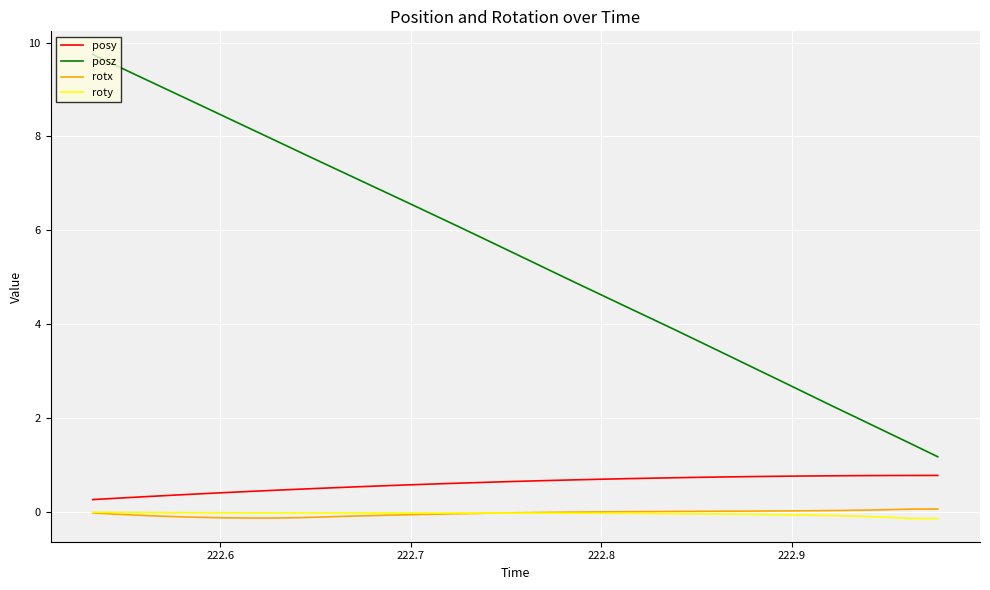

How many lines are shown in the chart?

4